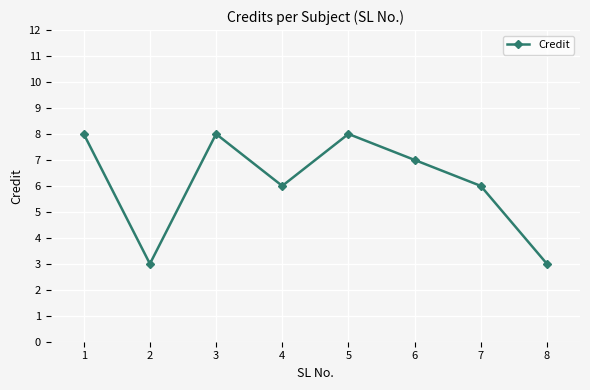

Reading left to right, extract all data points from this chart.

1=8	2=3	3=8	4=6	5=8	6=7	7=6	8=3